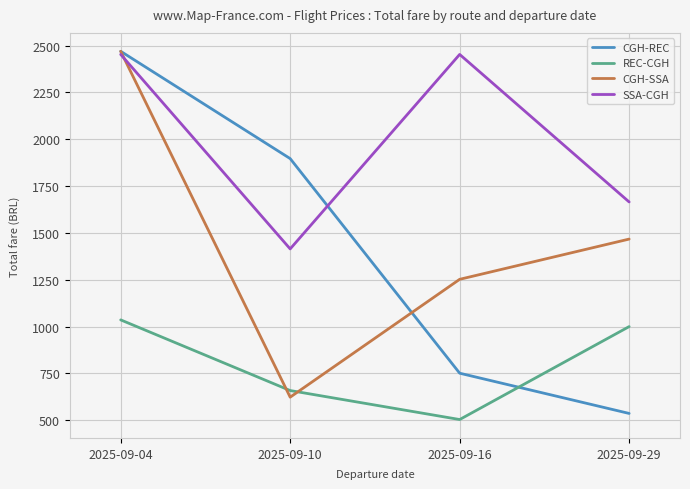

What is the maximum value for REC-CGH?

1036.2